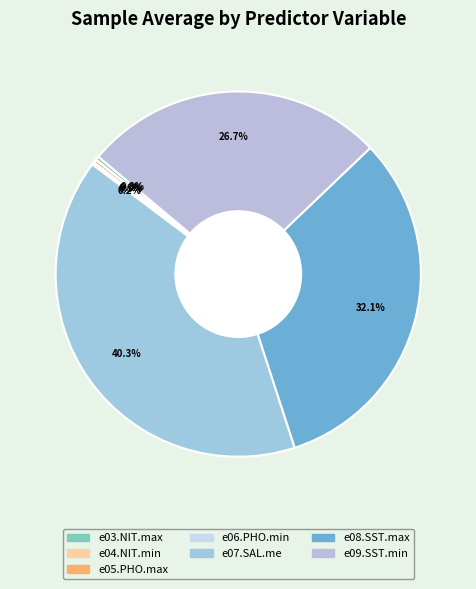

Which slice is the smallest?

e04.NIT.min